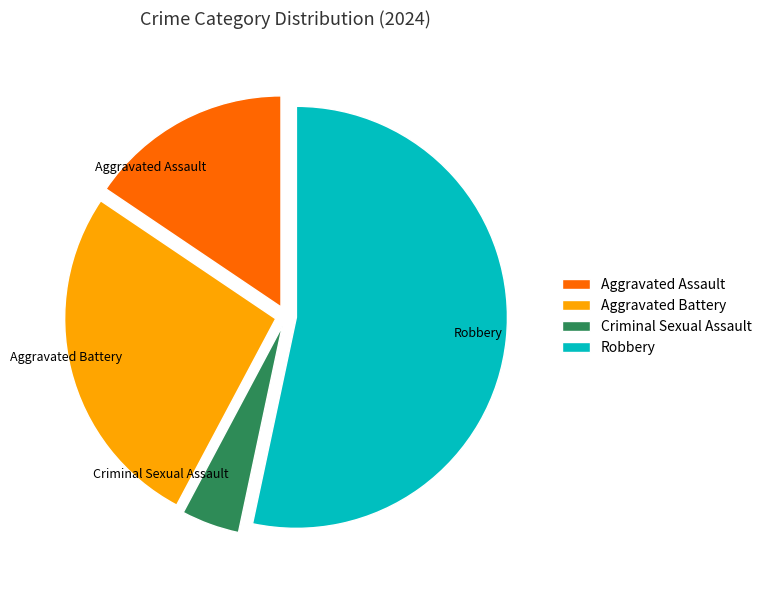

Count the number of slices in the pie.

4